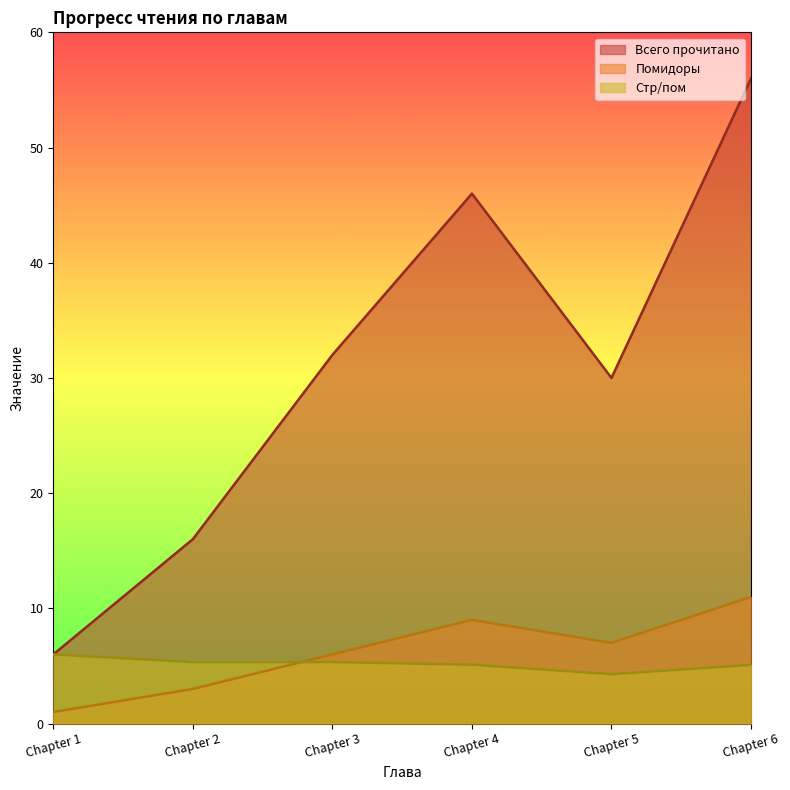

How many distinct data groups are displayed?

3